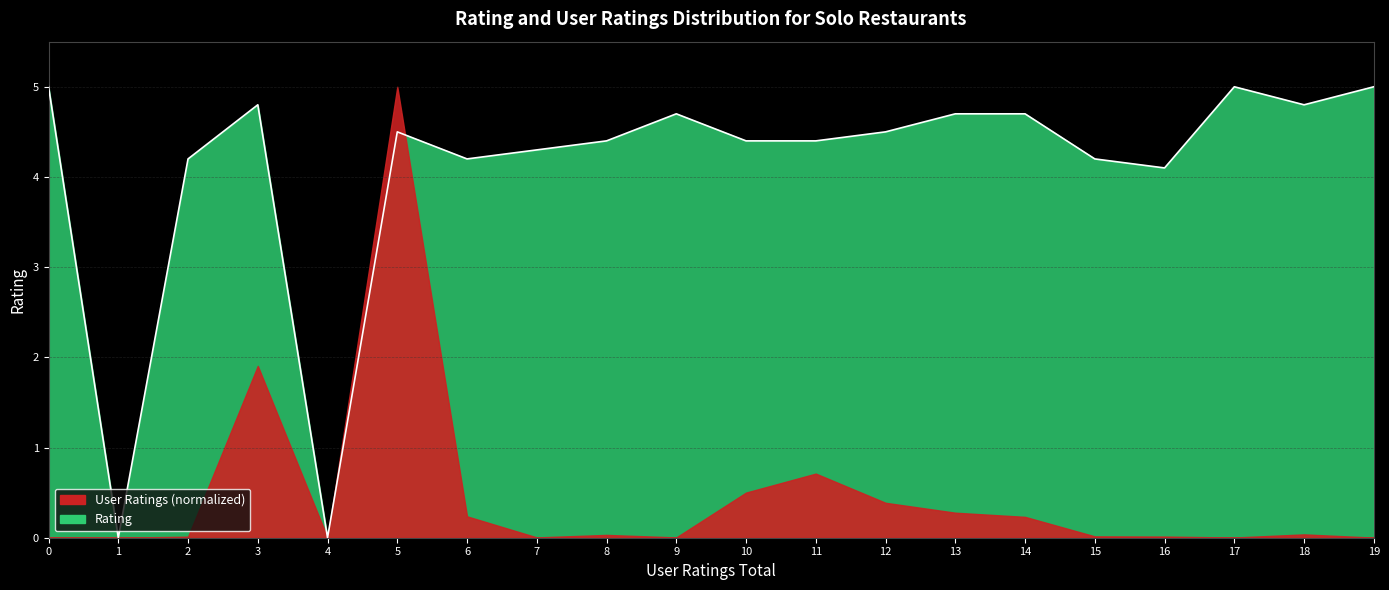

What is the maximum value shown in the chart?

5.0